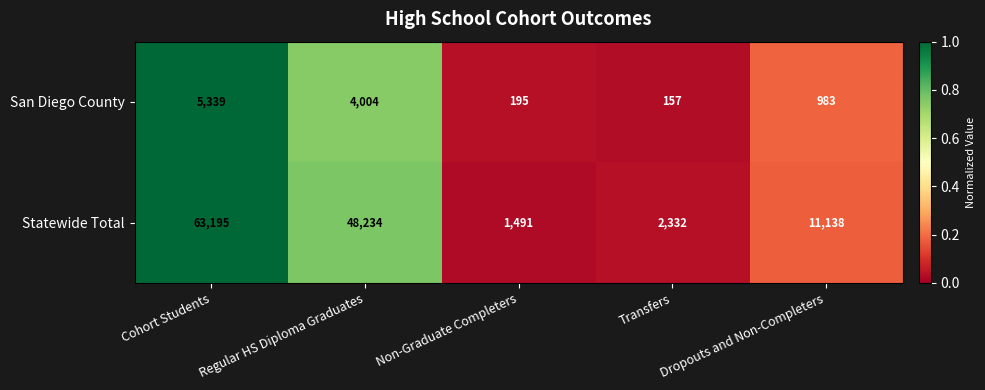

What is the difference between the second highest and second lowest values in the Statewide Total series?

45902